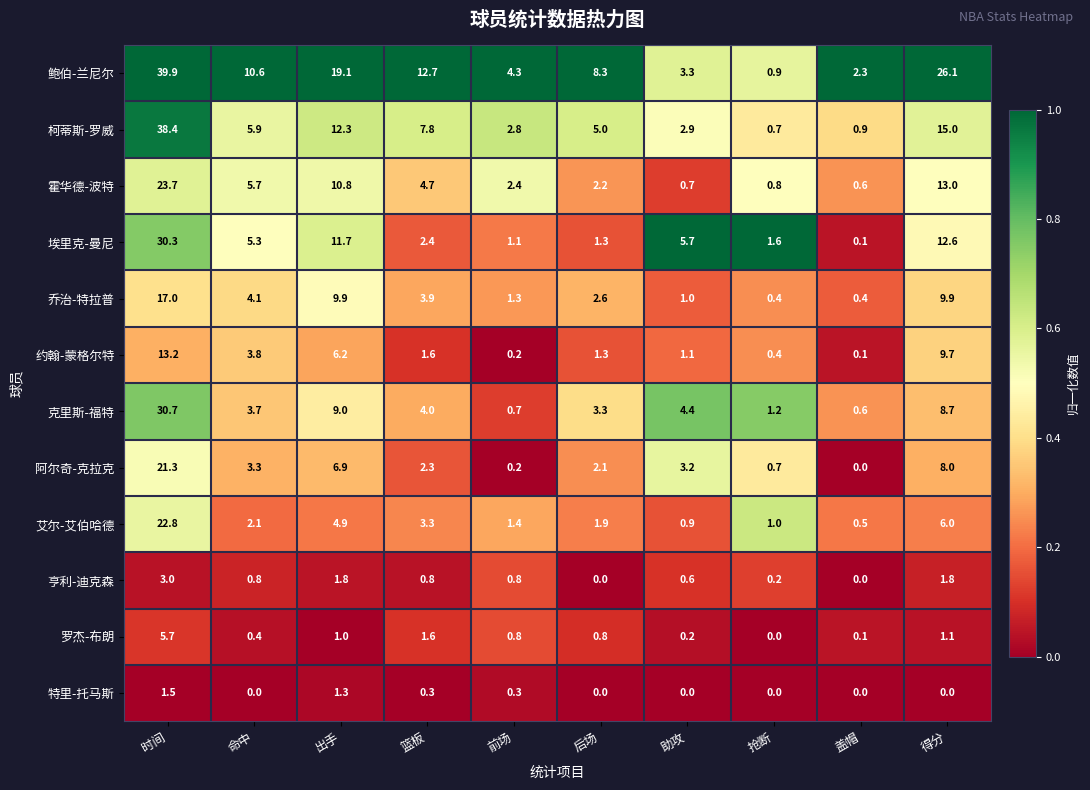

Is it true that 艾尔-艾伯哈德 equals 0.5 at 助攻?

False